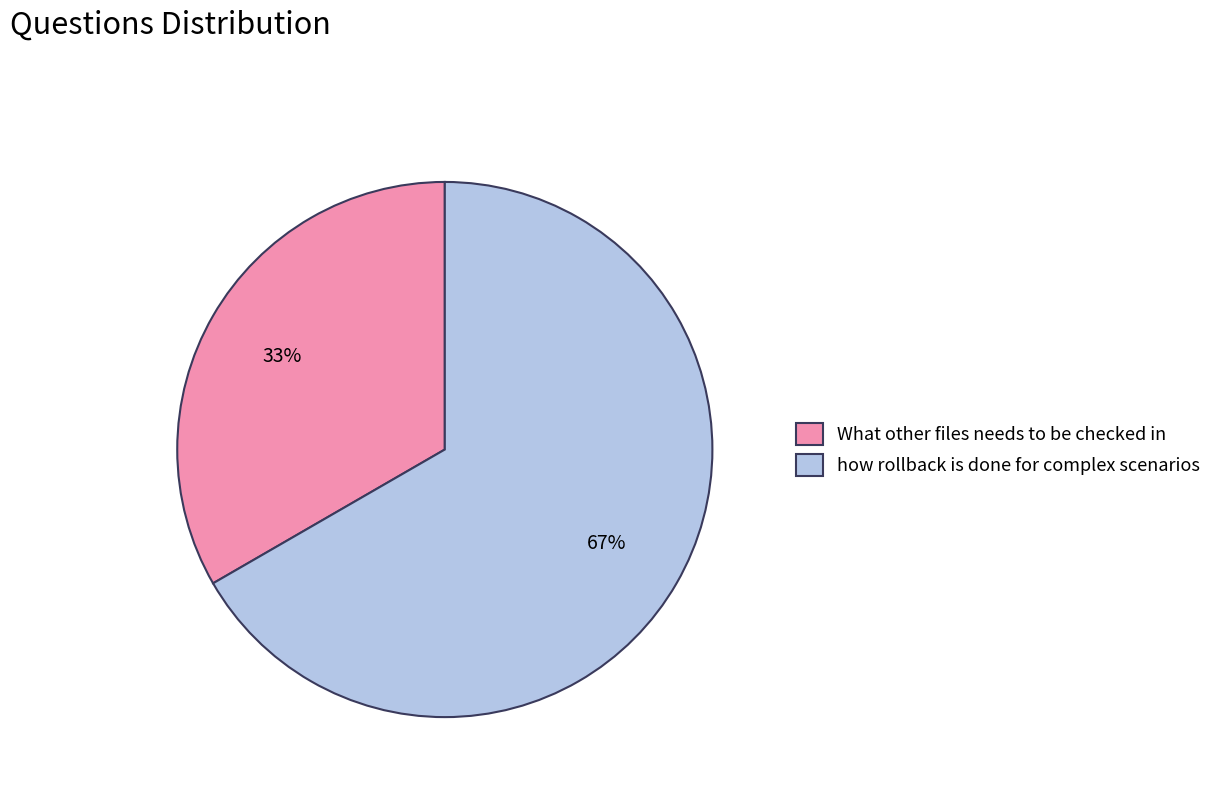

How many slices are in this pie chart?

2